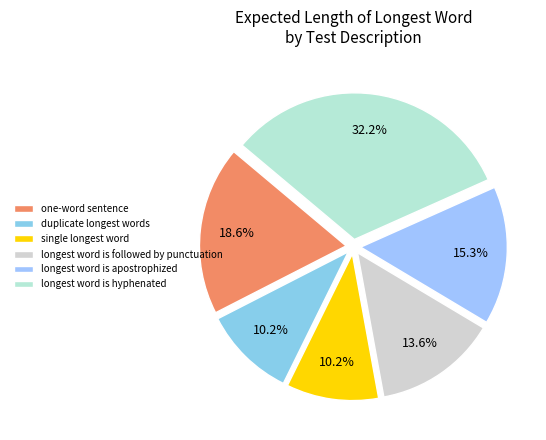

Is longest word is hyphenated the majority of the pie?

No